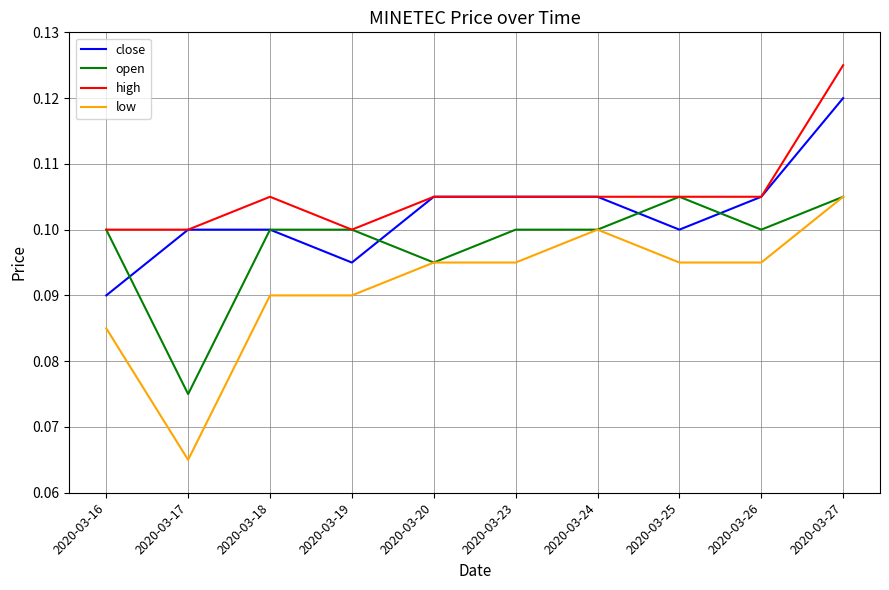

At which category does the chart reach its peak across all series?

2020-03-27